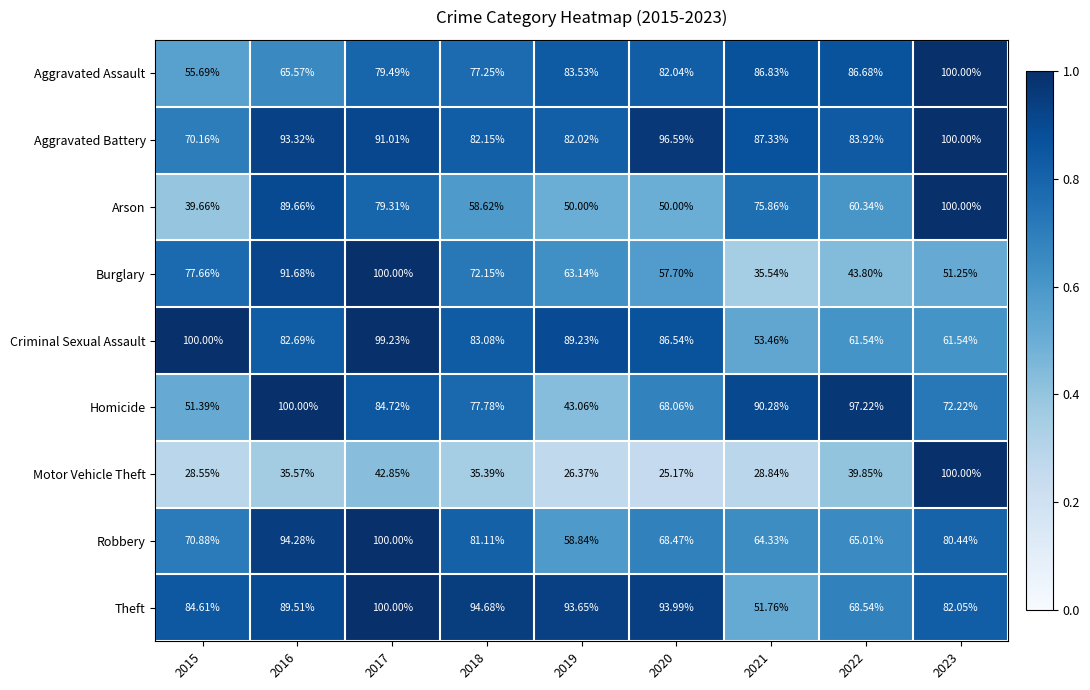

Which series changed the most between 2017 and 2020?

Burglary